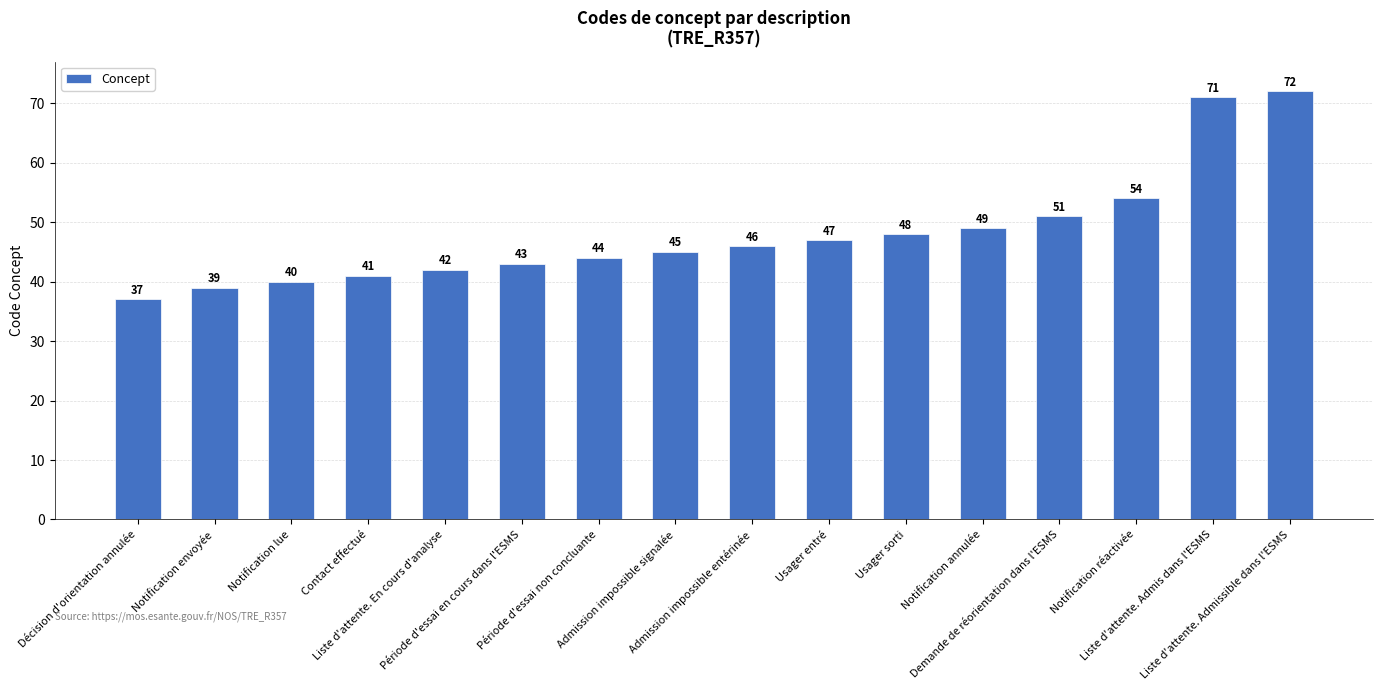

What position from the left is Période d'essai en cours dans l'ESMS?

6